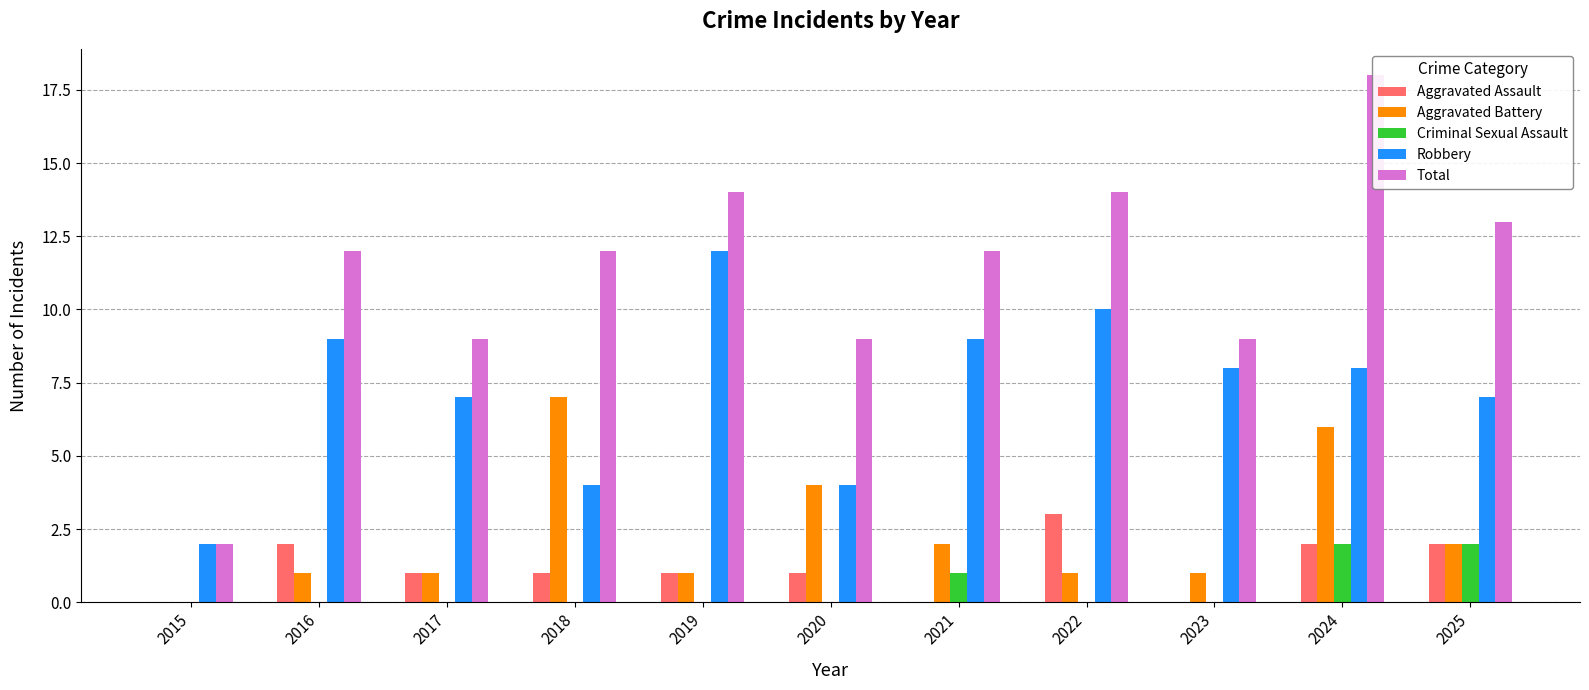

At 2017, list the series in order from smallest to largest.

Criminal Sexual Assault, Aggravated Assault, Aggravated Battery, Robbery, Total